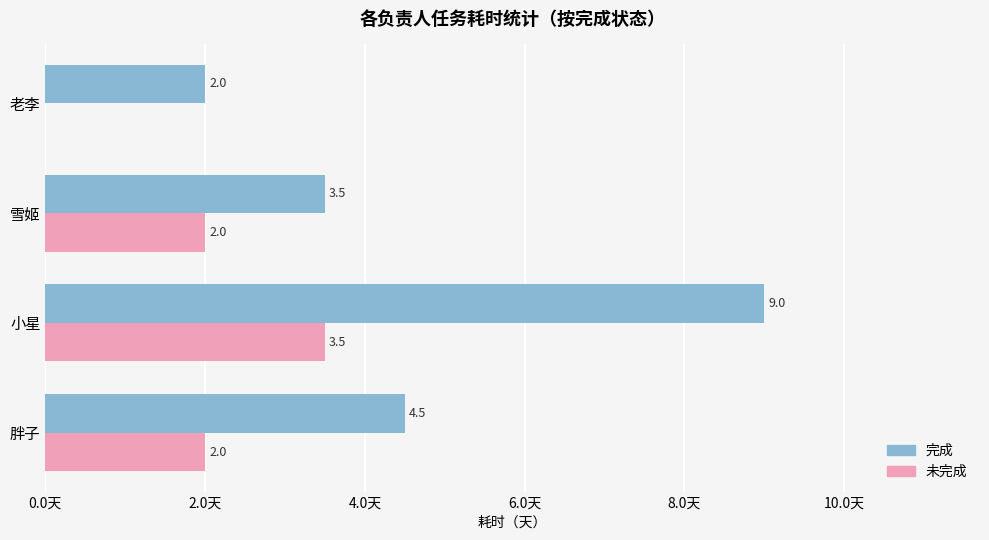

At which label is 完成 closest to 5?

胖子